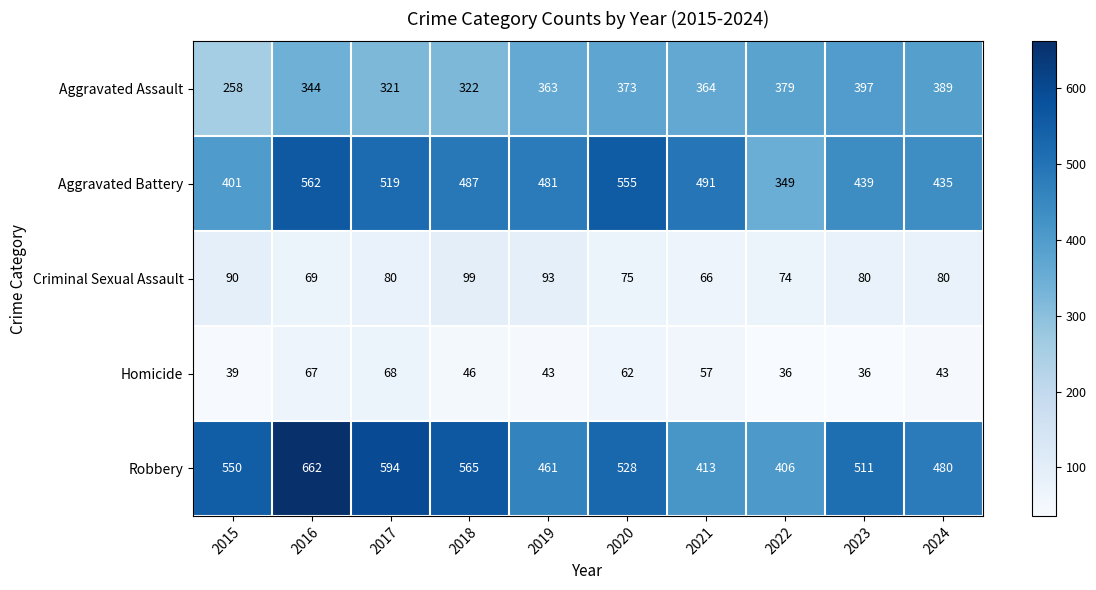

Is it true that Aggravated Assault equals 389 at 2024?

True